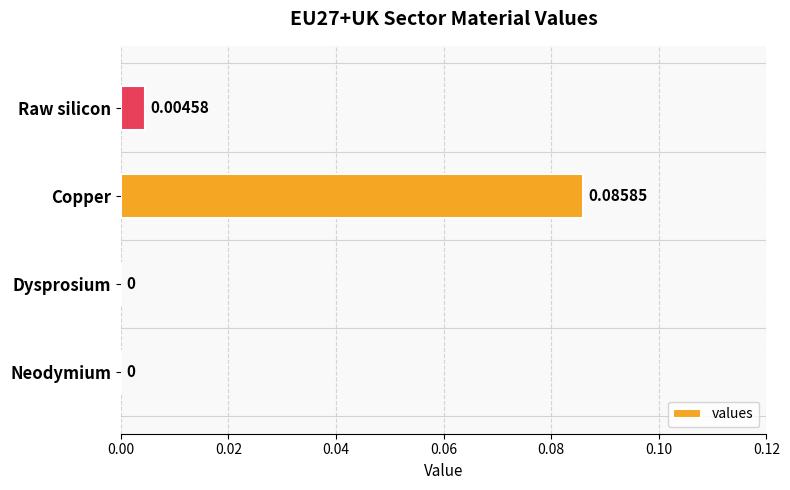

Which label corresponds to the largest value in the chart?

Copper